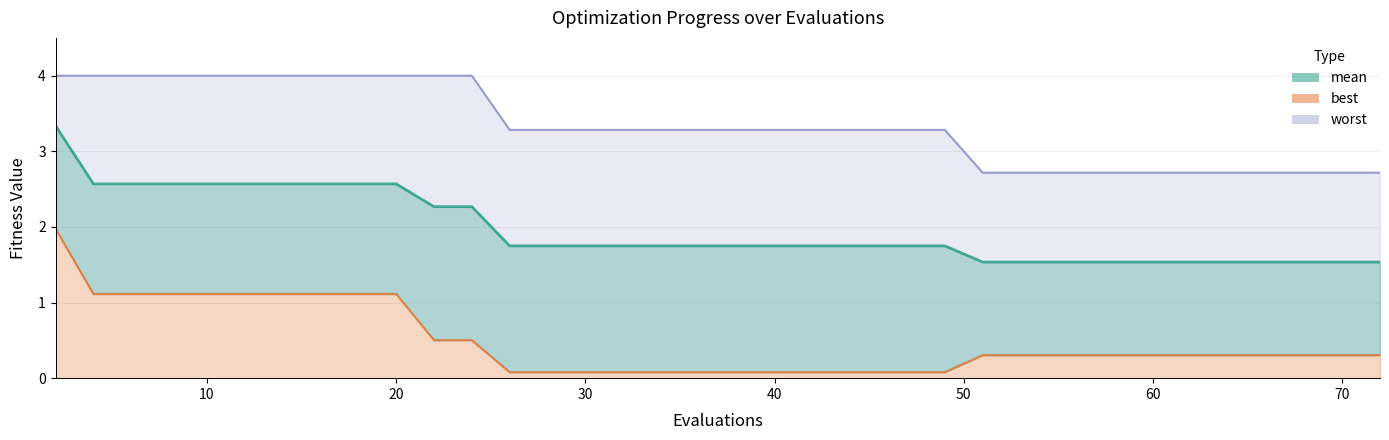

Reading left to right, extract all data points from this chart.

mean: 3.3	2.6	2.6	2.6	2.6	2.6	2.6	2.6	2.6	2.6	2.3	2.3	1.7	1.7	1.7	1.7	1.7	1.7	1.7	1.7	1.7	1.7	1.7	1.7	1.7	1.7	1.5	1.5	1.5	1.5	1.5	1.5	1.5	1.5	1.5	1.5	1.5	1.5	1.5	1.5
best: 2.0	1.1	1.1	1.1	1.1	1.1	1.1	1.1	1.1	1.1	0.5	0.5	0.1	0.1	0.1	0.1	0.1	0.1	0.1	0.1	0.1	0.1	0.1	0.1	0.1	0.1	0.3	0.3	0.3	0.3	0.3	0.3	0.3	0.3	0.3	0.3	0.3	0.3	0.3	0.3
worst: 4.0	4.0	4.0	4.0	4.0	4.0	4.0	4.0	4.0	4.0	4.0	4.0	3.3	3.3	3.3	3.3	3.3	3.3	3.3	3.3	3.3	3.3	3.3	3.3	3.3	3.3	2.7	2.7	2.7	2.7	2.7	2.7	2.7	2.7	2.7	2.7	2.7	2.7	2.7	2.7